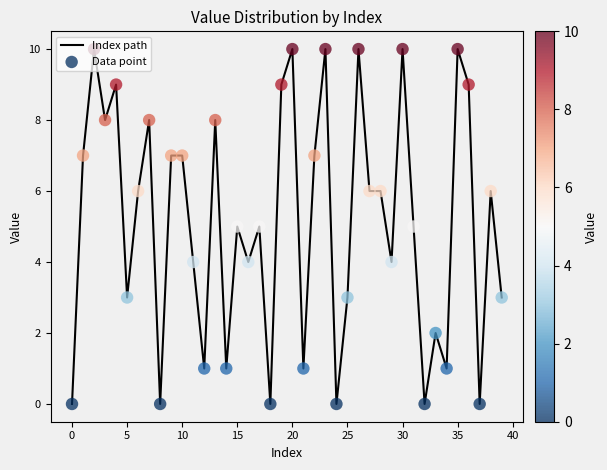

What is the difference between the maximum and minimum values?

10